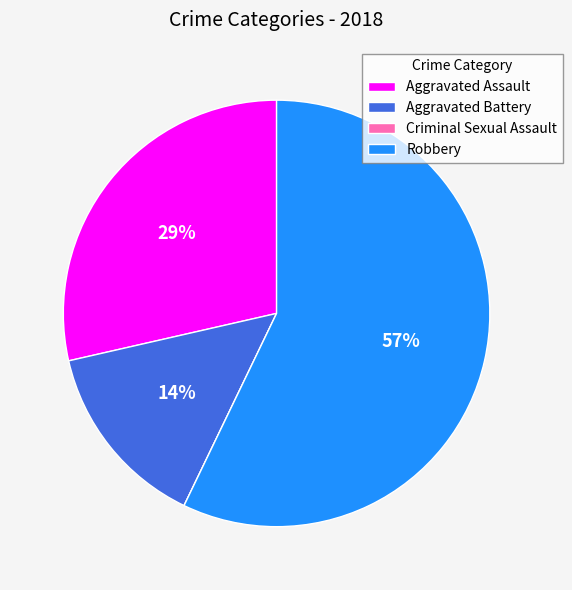

To the nearest percent, what is the combined percentage of Aggravated Assault and Robbery?

86%